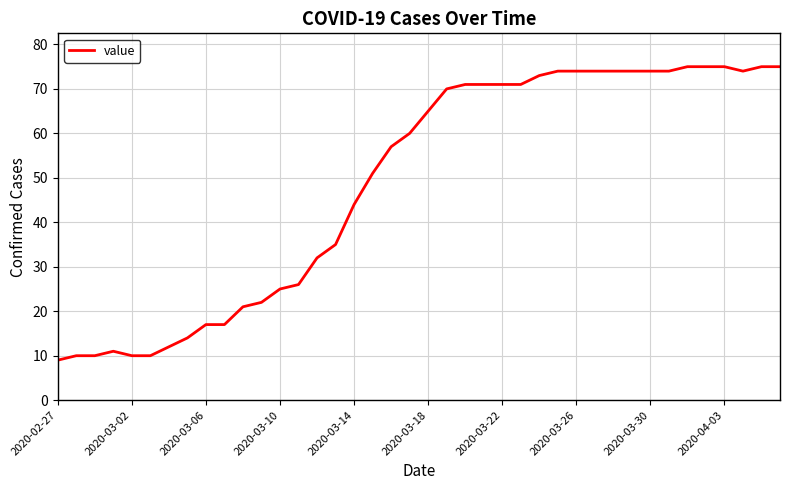

What is the average value?

49